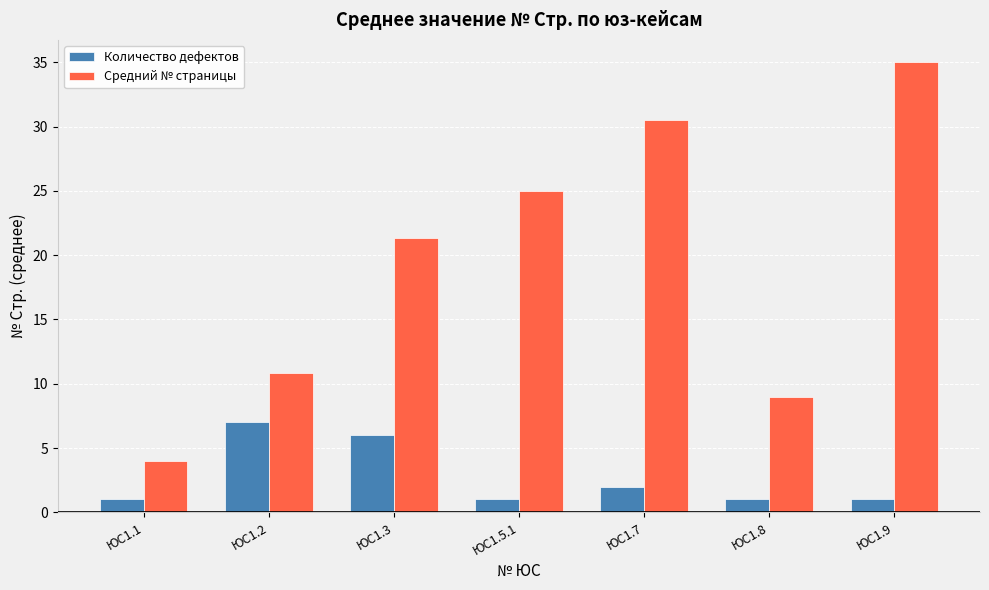

Which series has the largest total across all categories?

Средний № страницы